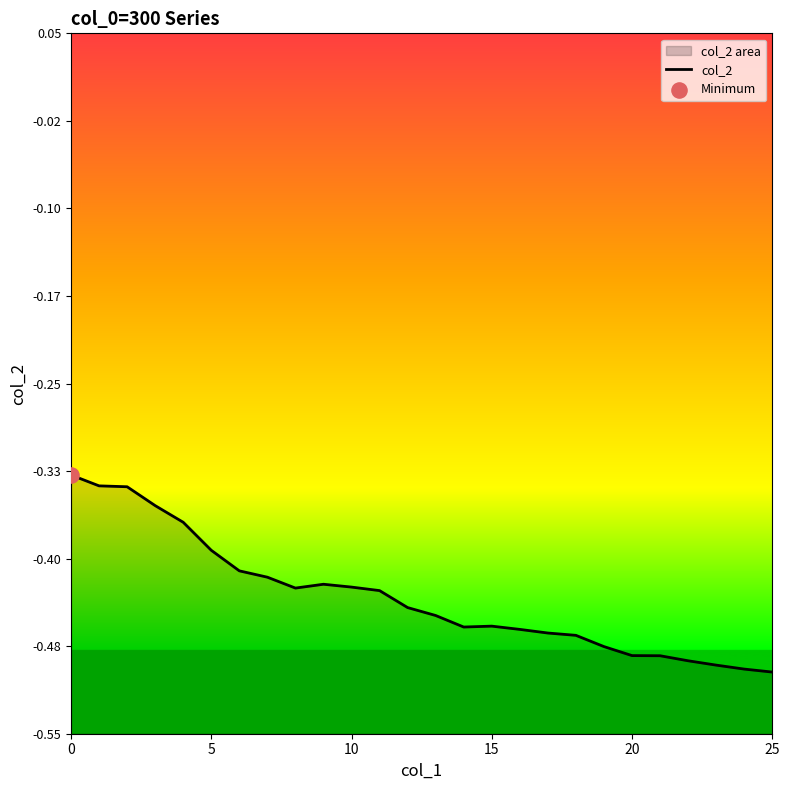

What is the change in value from 5 to 18?

-0.1